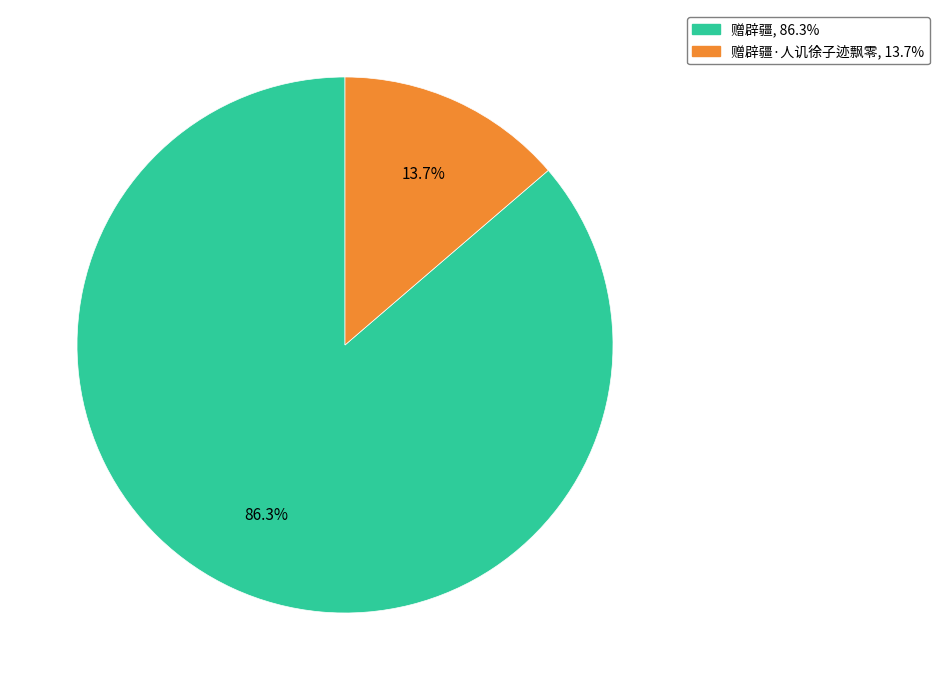

Does any single category account for the majority?

Yes